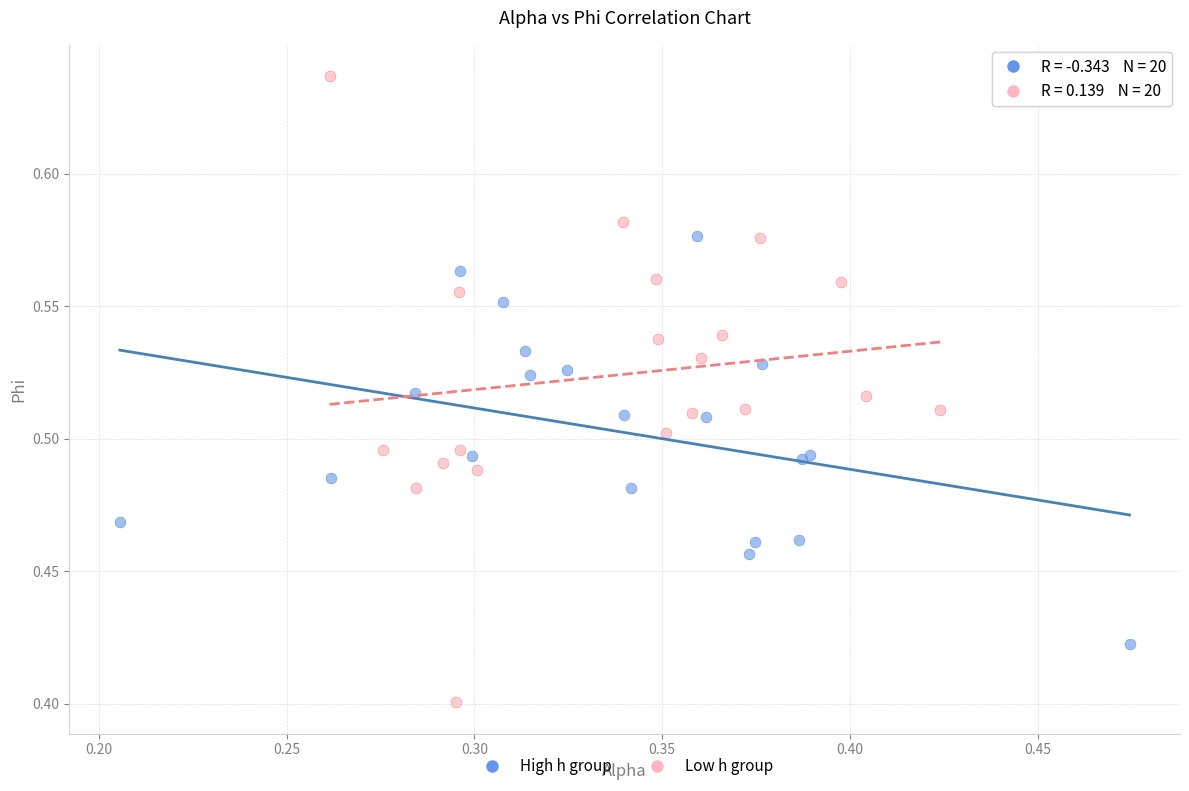

Which series reaches the minimum Y coordinate?

Low h group